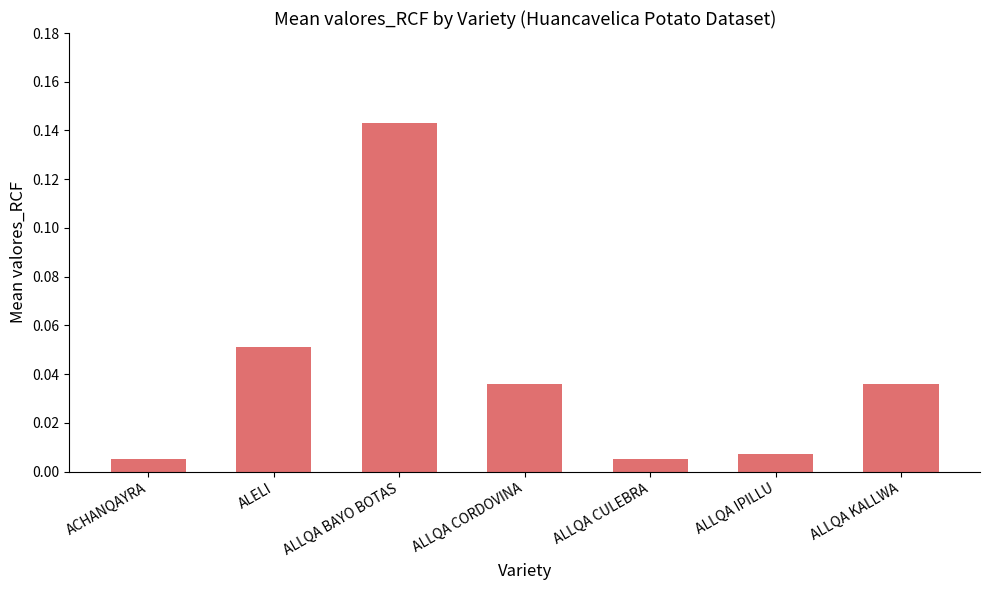

What is the sum of all values?

0.3